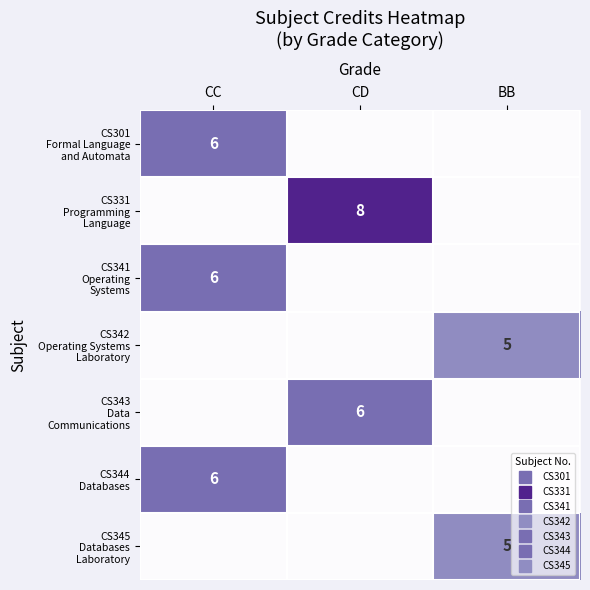

What is the sum of all CS343 Data Communications values?

6